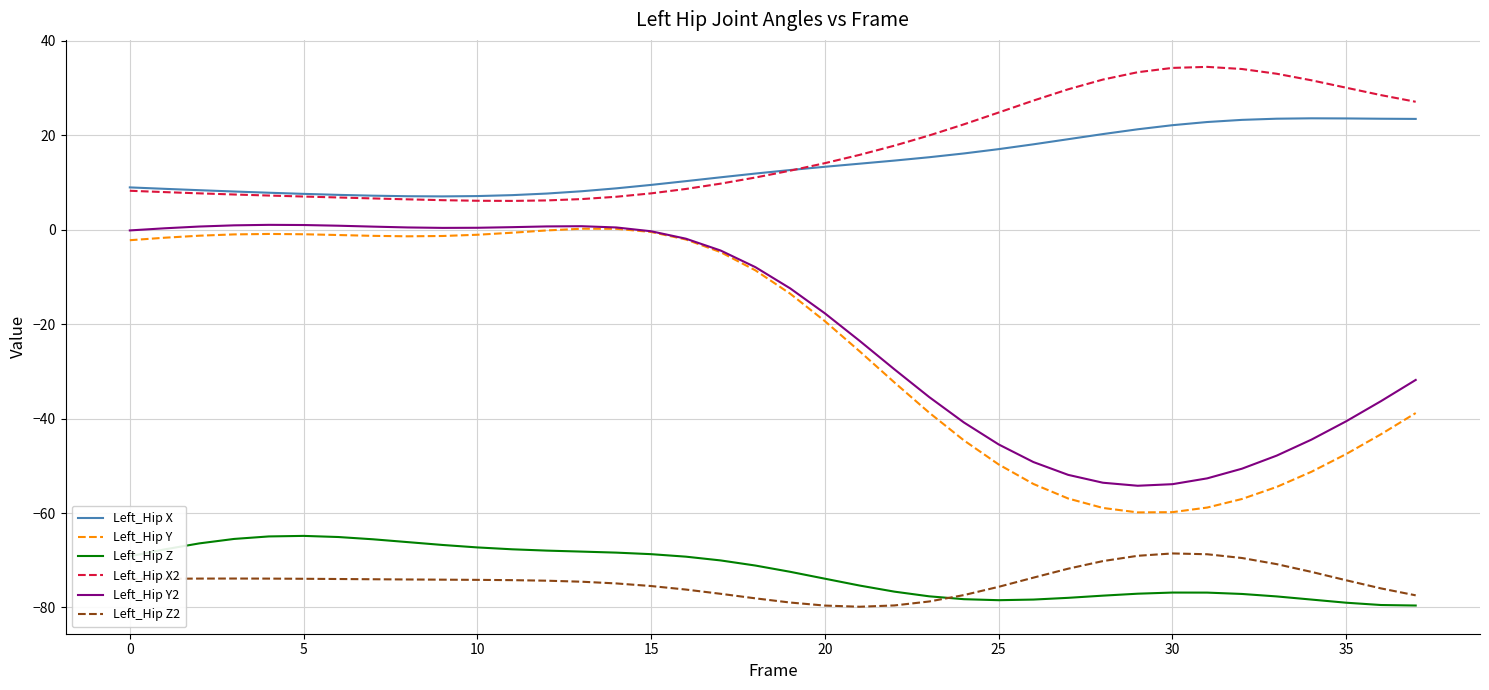

Does the chart have visible grid lines?

Yes